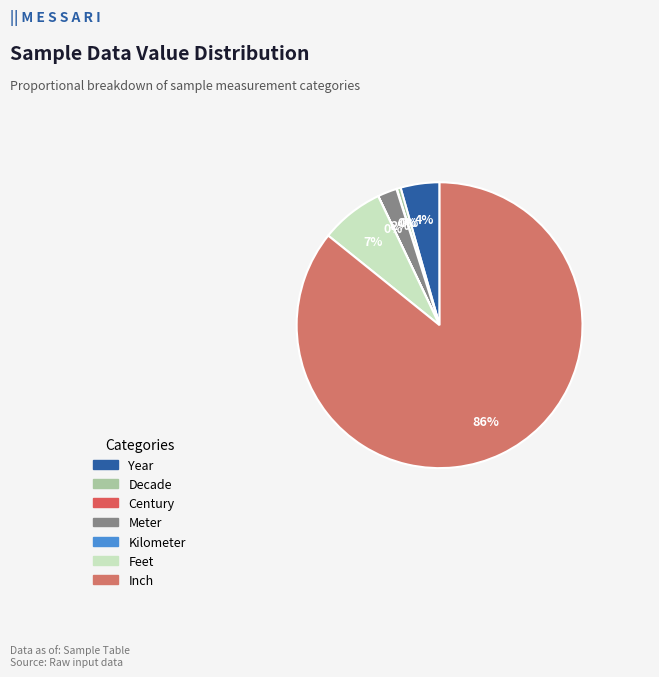

How many segments does this pie chart have?

7